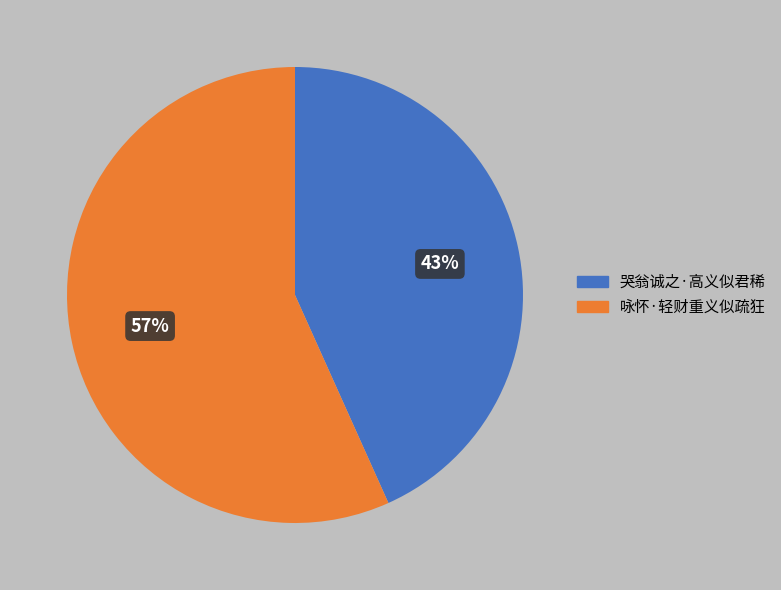

True or false: 咏怀·轻财重义似疏狂 accounts for 57% of the total.

True